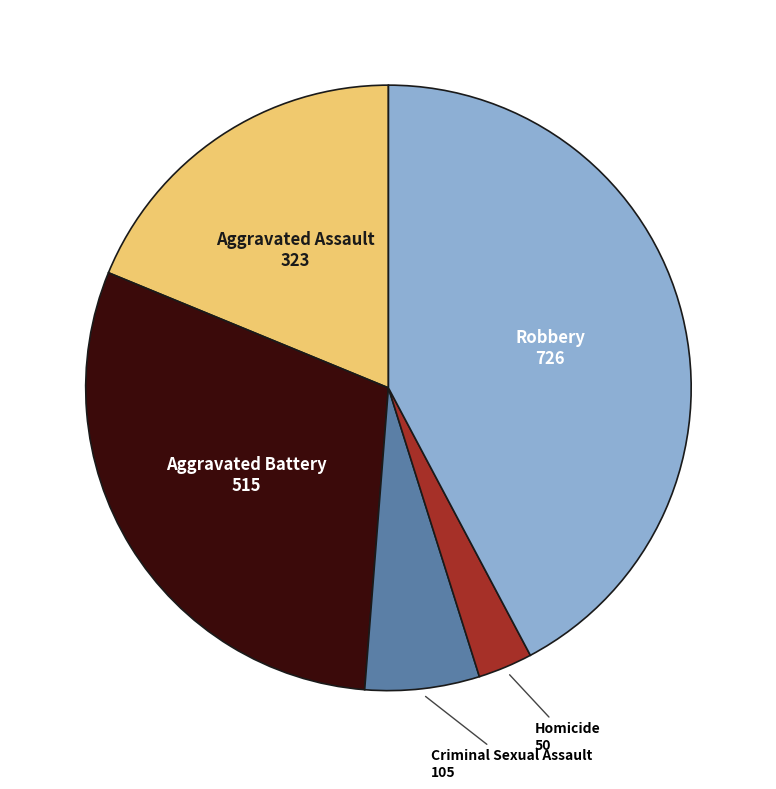

Does any single category account for the majority?

No